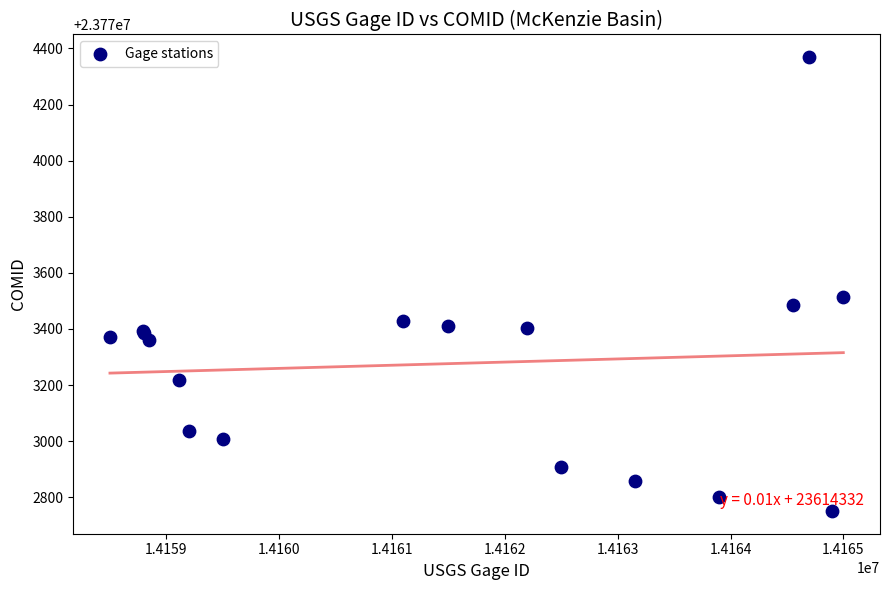

What Y value in the scatter plot is closest to 23773560?

23773513